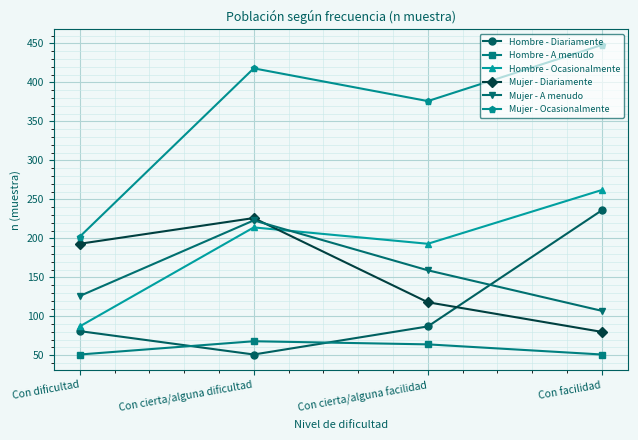

At Con dificultad, list the series in order from smallest to largest.

Hombre - A menudo, Hombre - Diariamente, Hombre - Ocasionalmente, Mujer - A menudo, Mujer - Diariamente, Mujer - Ocasionalmente